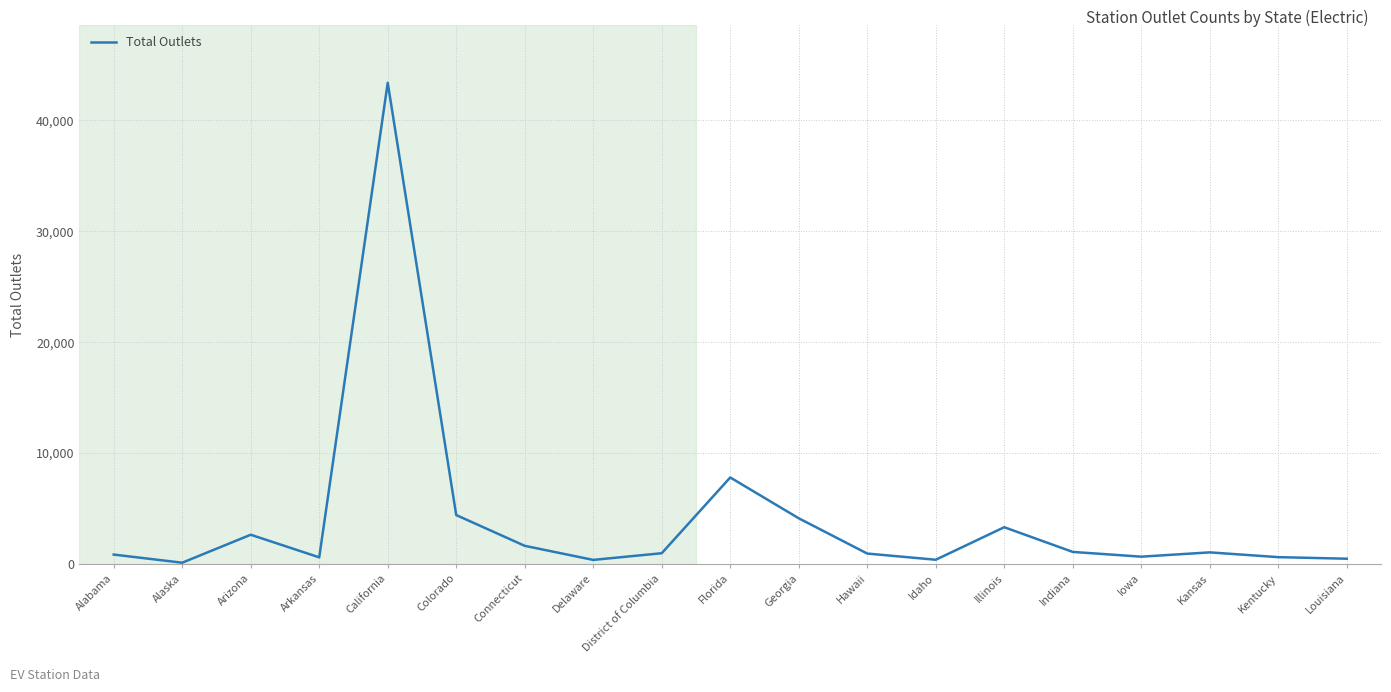

What is the difference between the maximum and minimum values?

43285